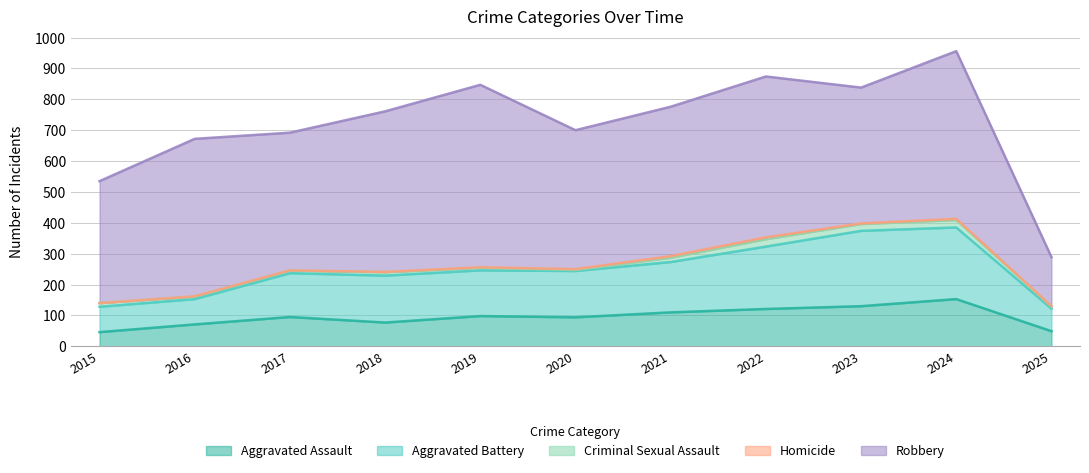

What is the maximum value for Criminal Sexual Assault?

24